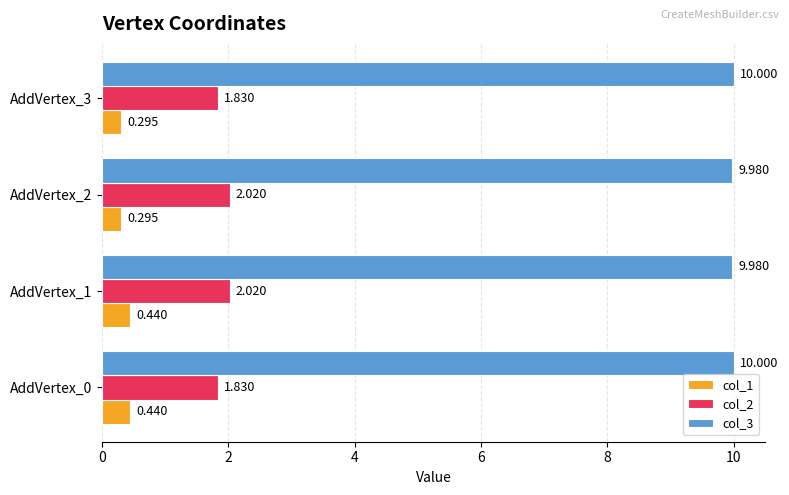

Is the value of col_2 at AddVertex_2 greater than the value of col_3 at AddVertex_0?

No